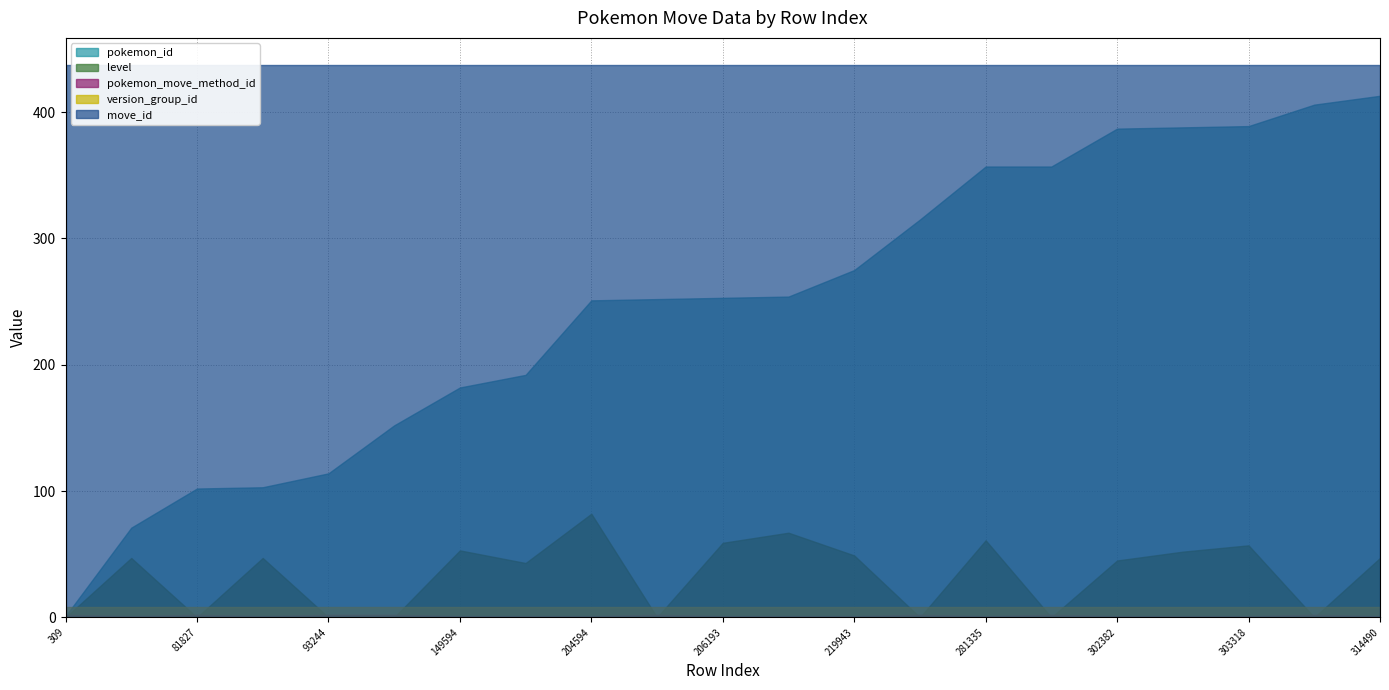

What is the average value of the pokemon_move_method_id series?

1